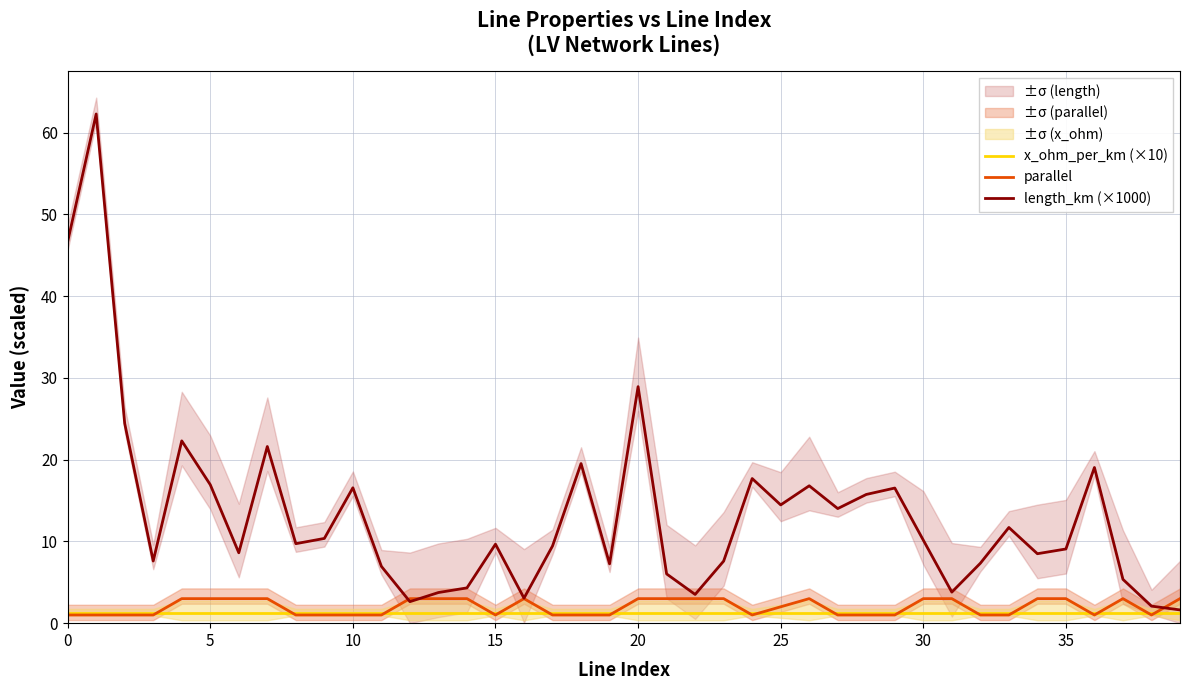

Is it true that parallel equals 1.0 at 36?

True